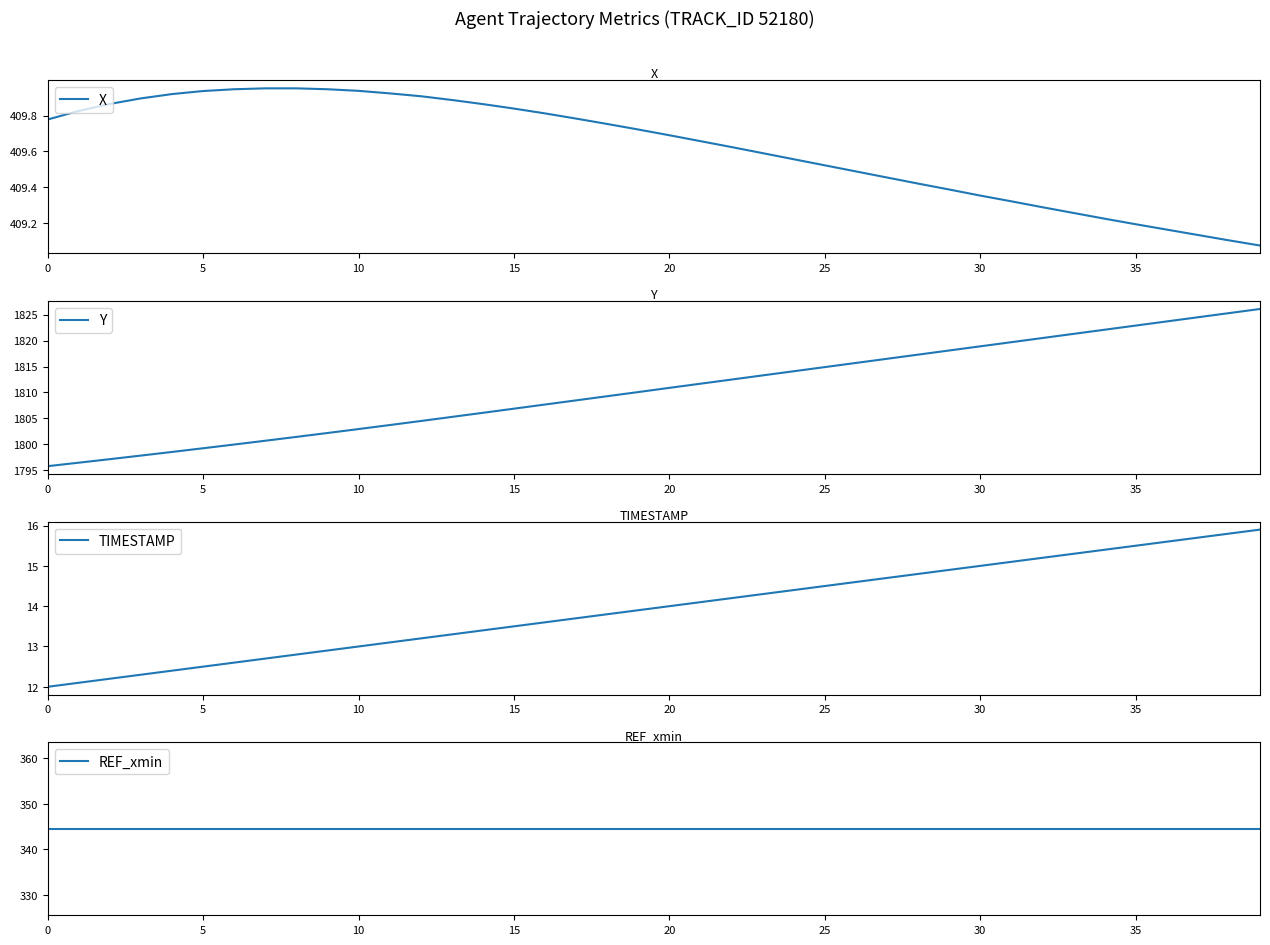

Is it true that X equals 573.8 at 20?

False